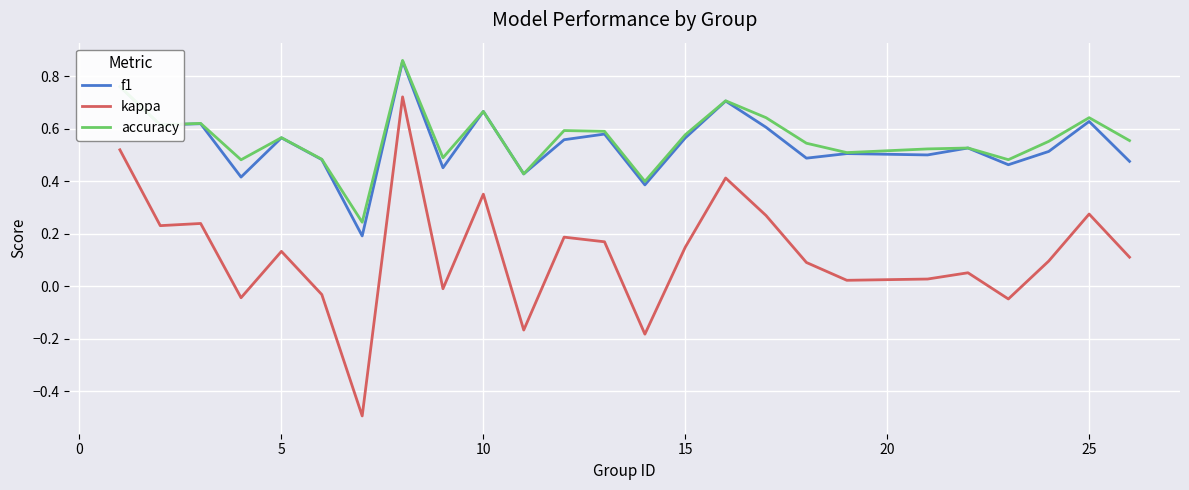

True or false: f1 and kappa intersect in this chart.

False